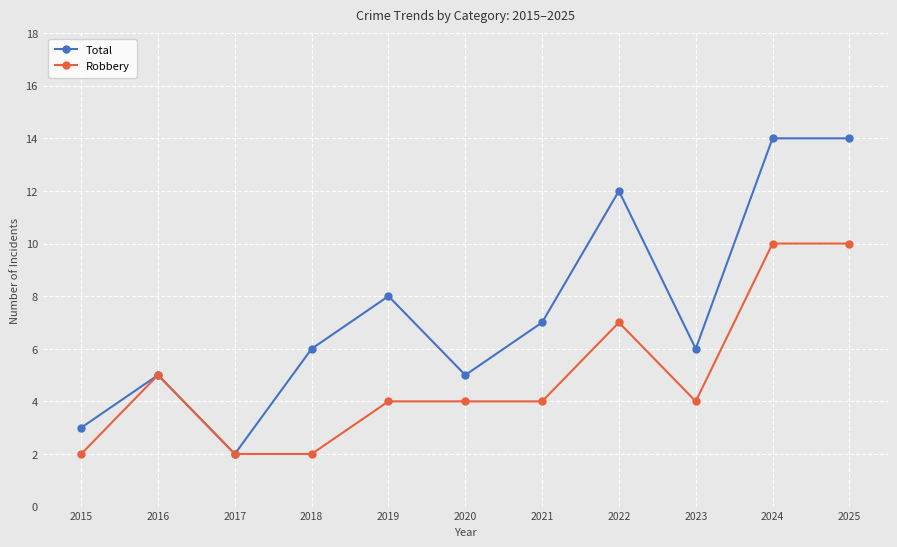

What is the sum of all Total values?

82